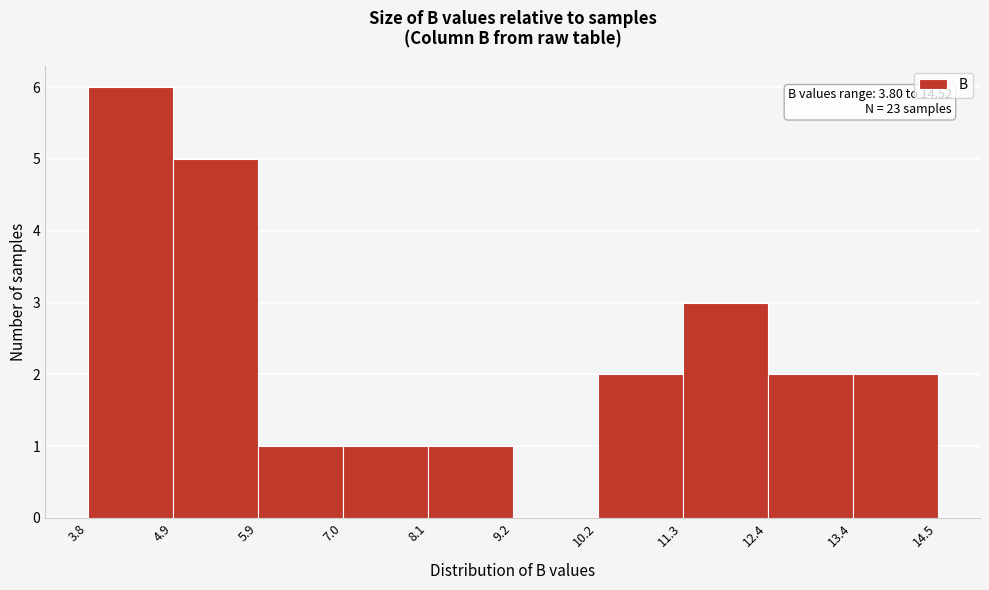

Over which range of the x-axis is the bar tallest?

3.8 to 4.9